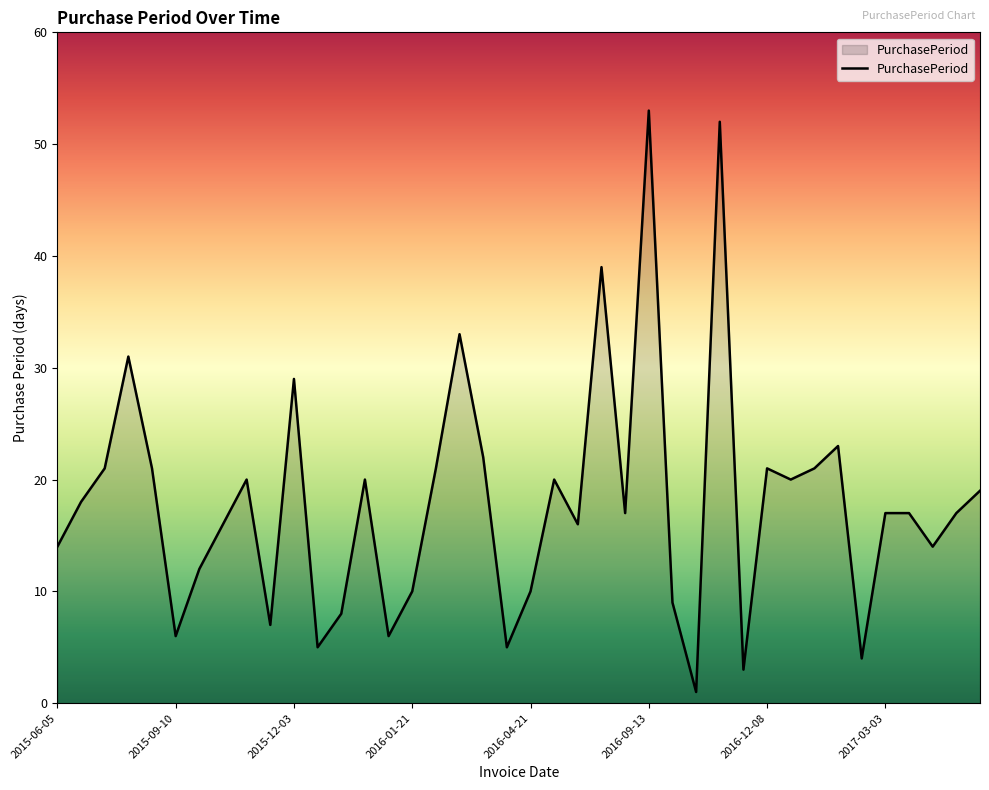

What is the greatest value displayed?

53